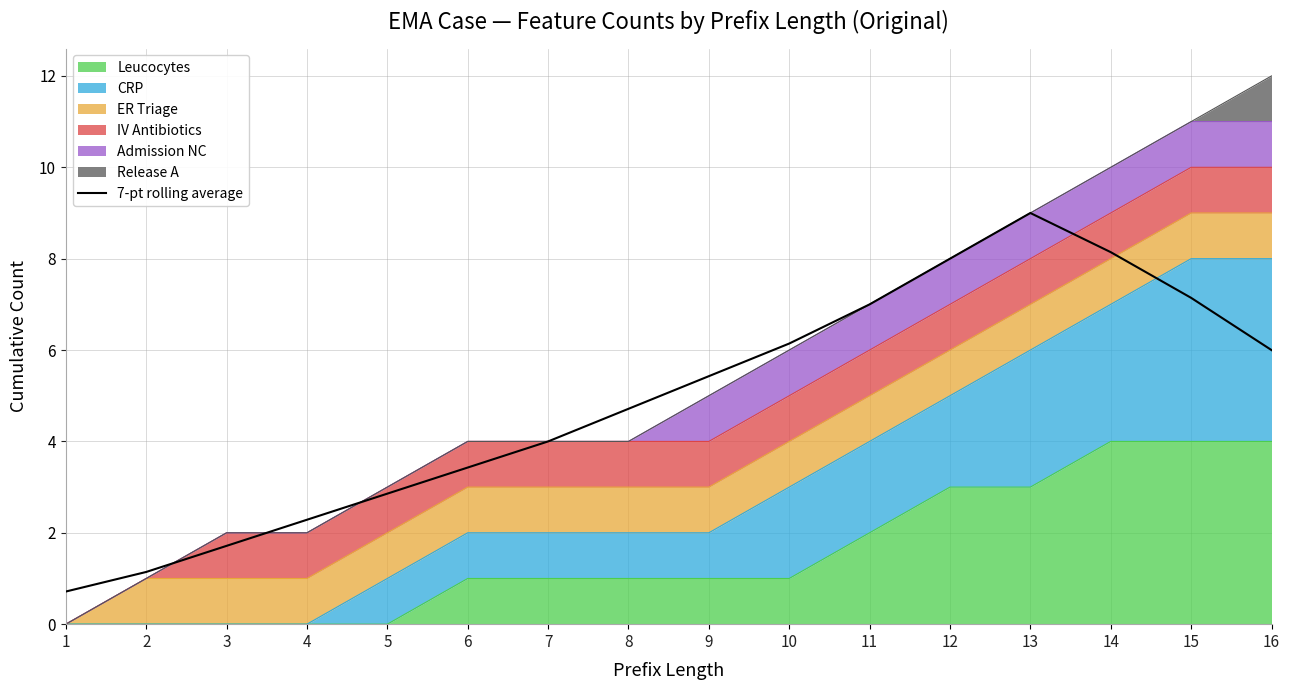

How many data points are above 5?

8